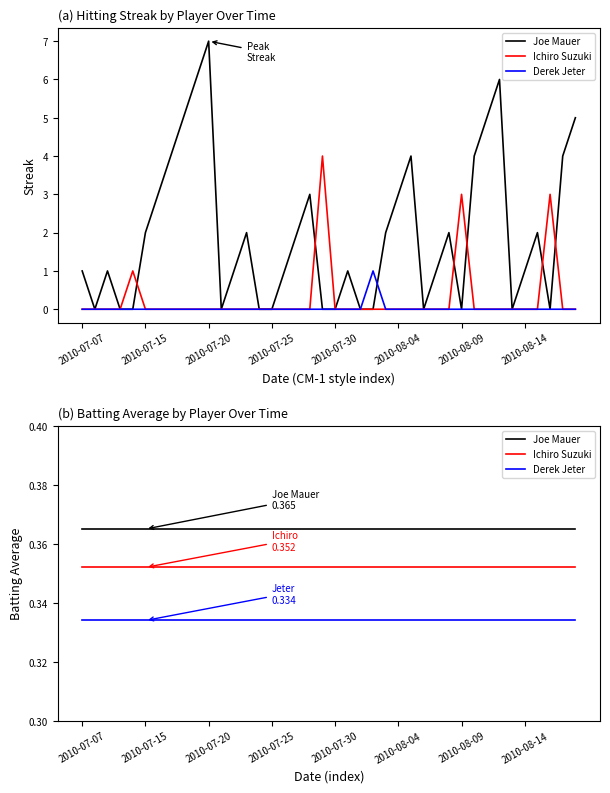

Which series has the largest total across all categories?

Joe Mauer